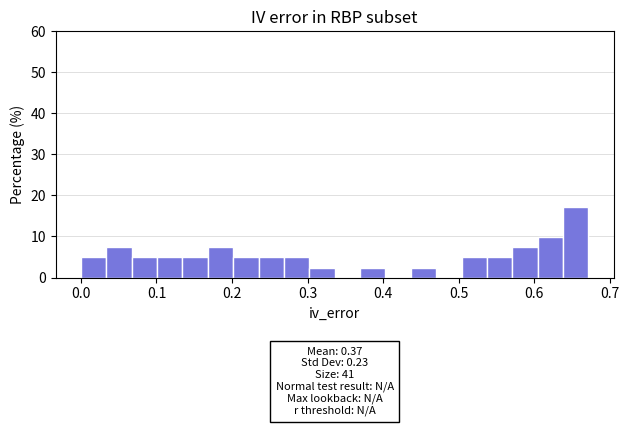

Around what value on the x-axis is the tallest bar? Give the approximate position of its centre, as read against the axis.

0.65